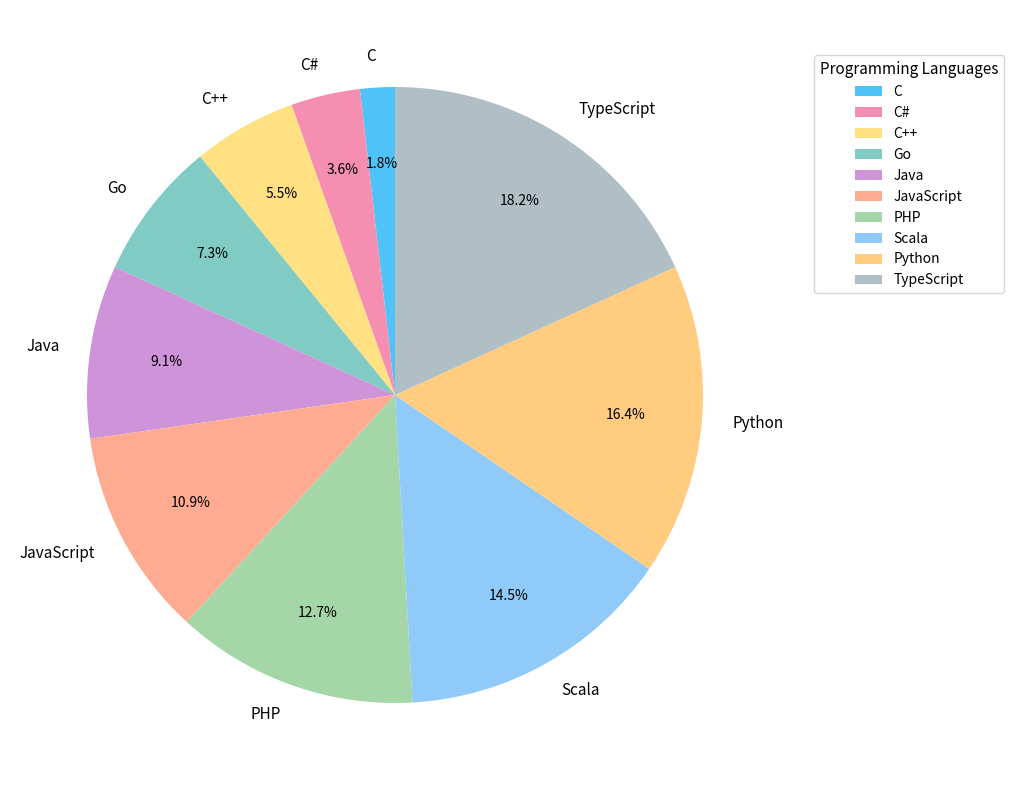

To the nearest percent, what is the combined percentage of PHP and C++?

18%